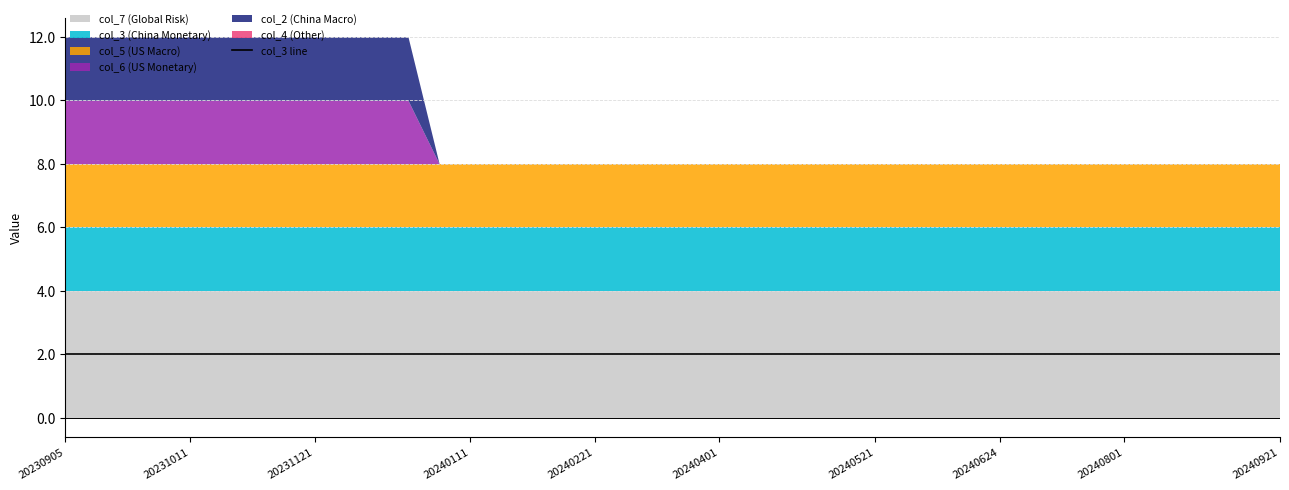

True or false: col_6 and col_4 cross at least once.

False